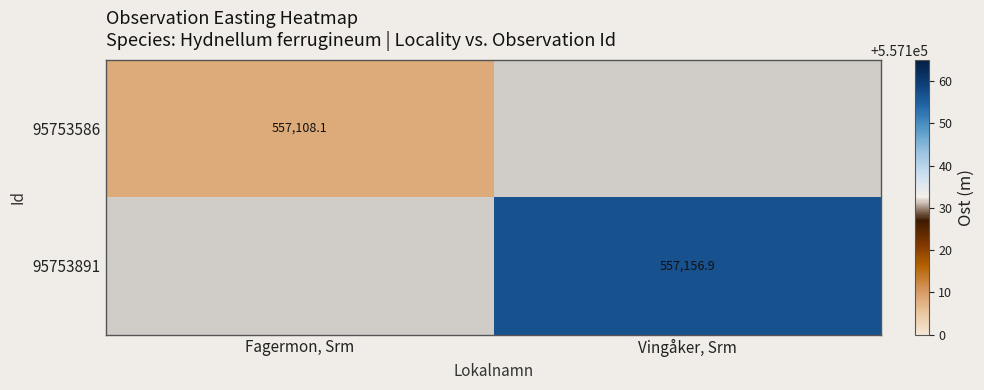

List the labels in order of 95753586 value, largest first.

Fagermon, Srm, Vingåker, Srm